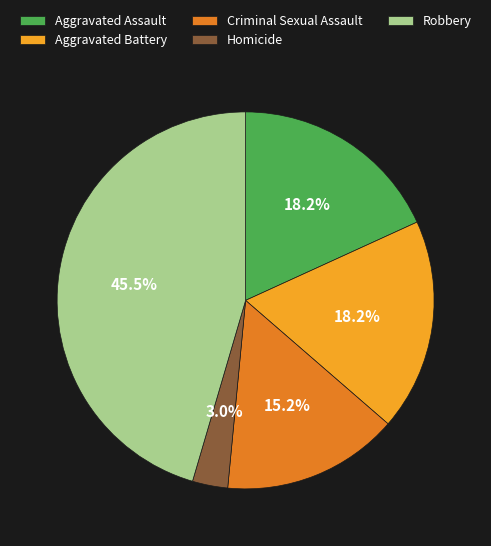

What portion of the pie excludes Aggravated Battery?

81.8%